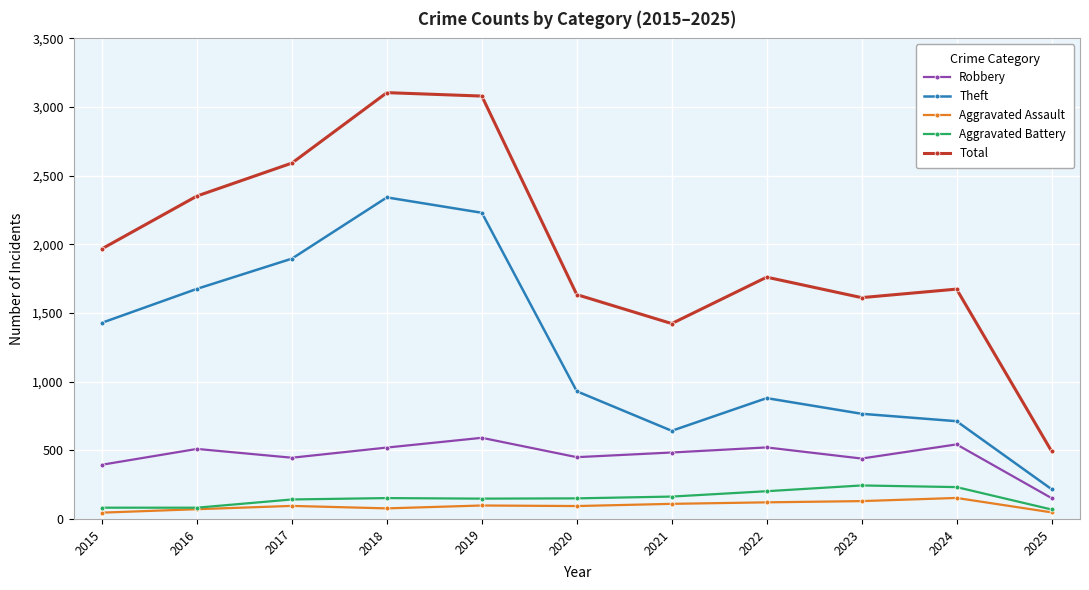

Which category has the highest value in the Robbery series?

2019